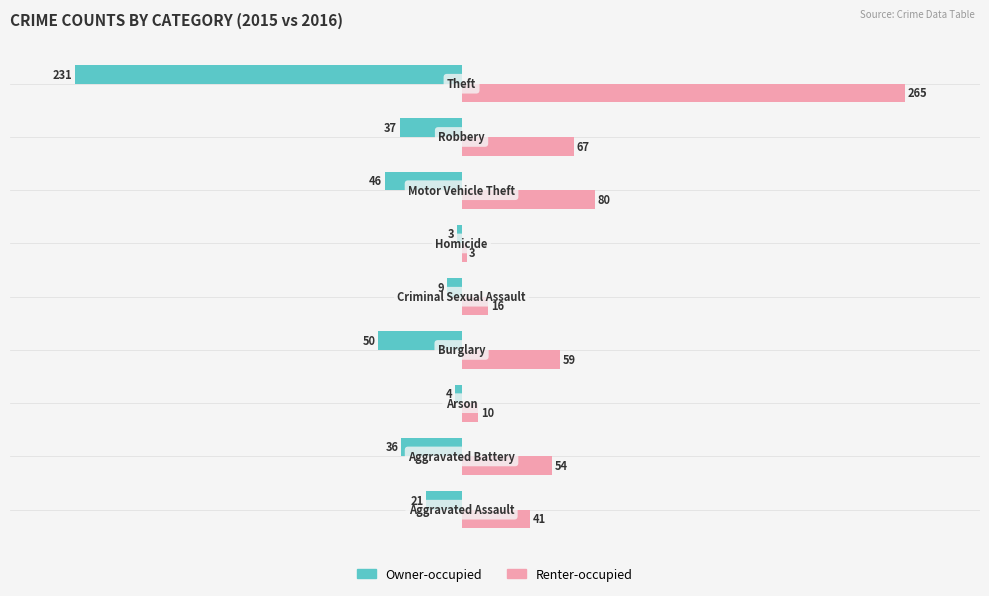

Which series has the largest total across all categories?

Renter-occupied